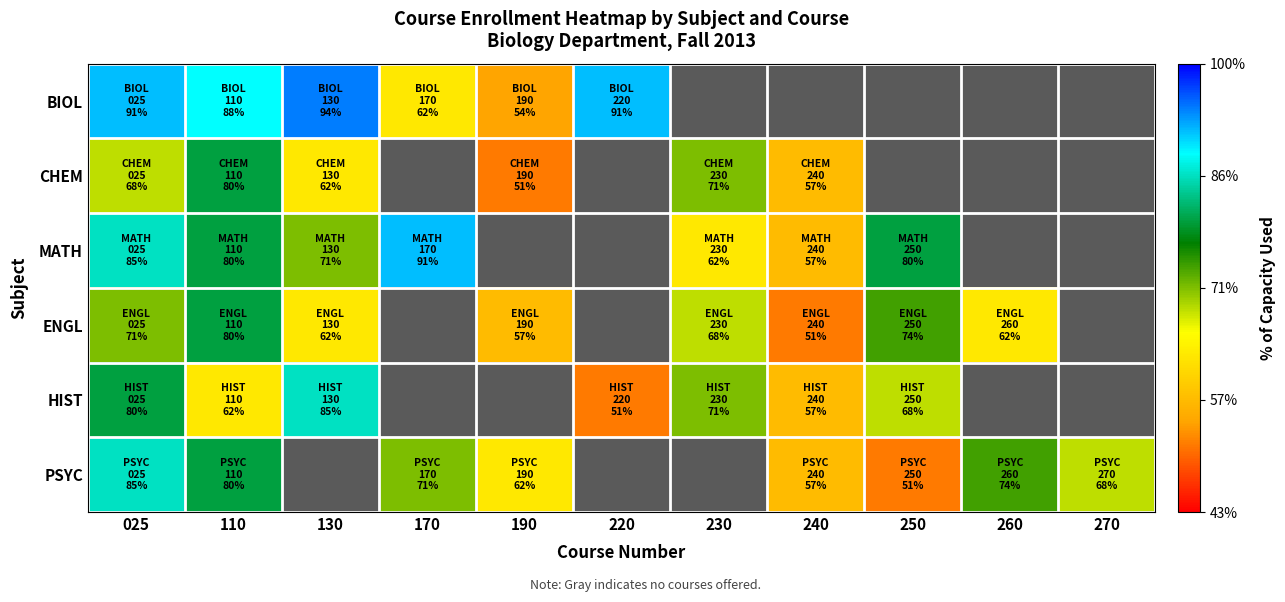

Where is HIST nearest to the value 24?

250